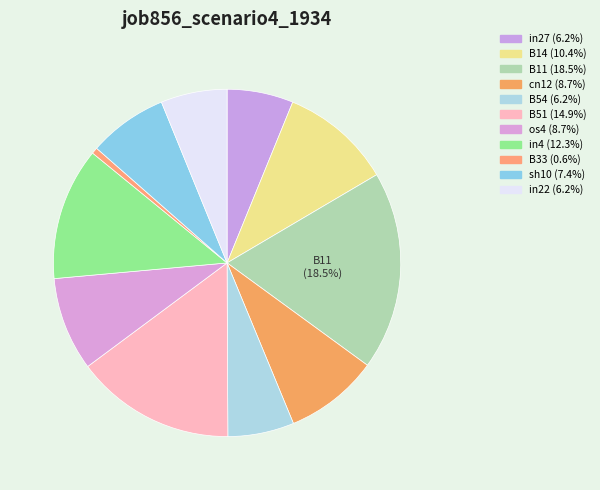

Count the number of slices in the pie.

11